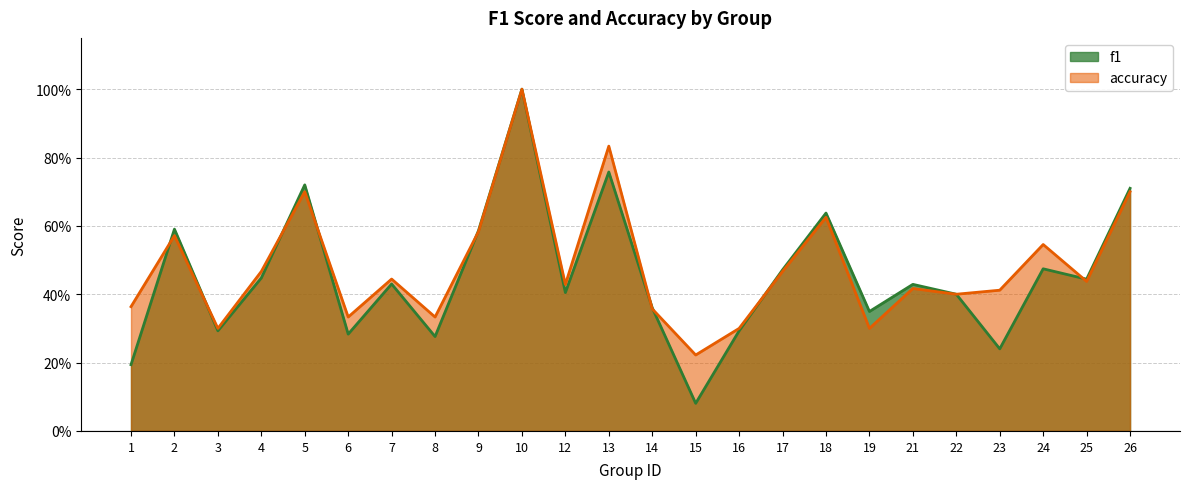

Which series has the largest range (max minus min)?

f1